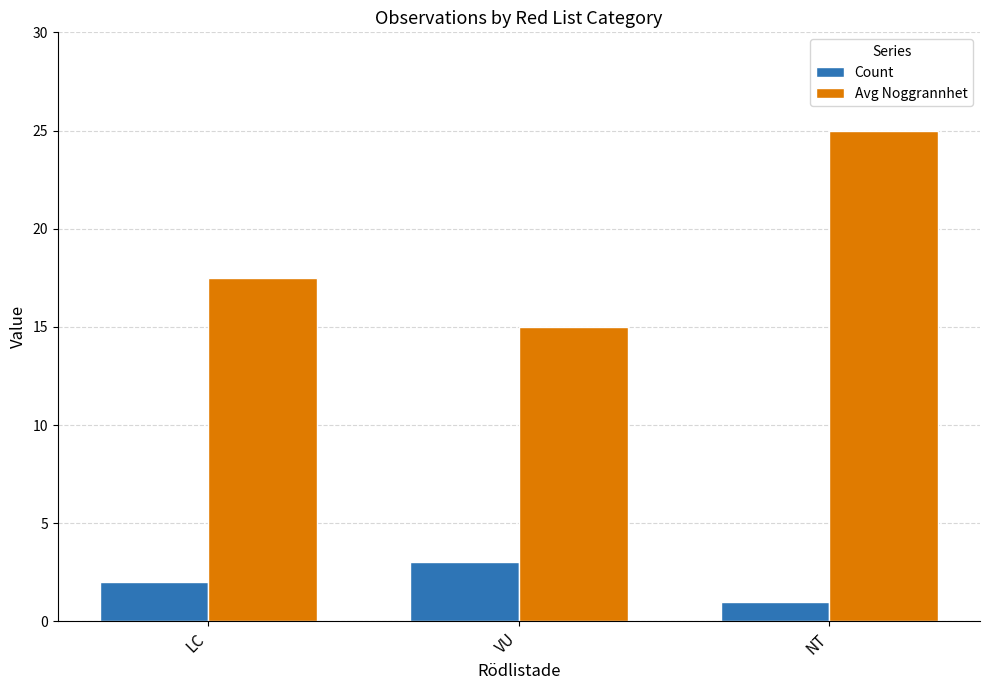

Does the chart contain any negative values?

No